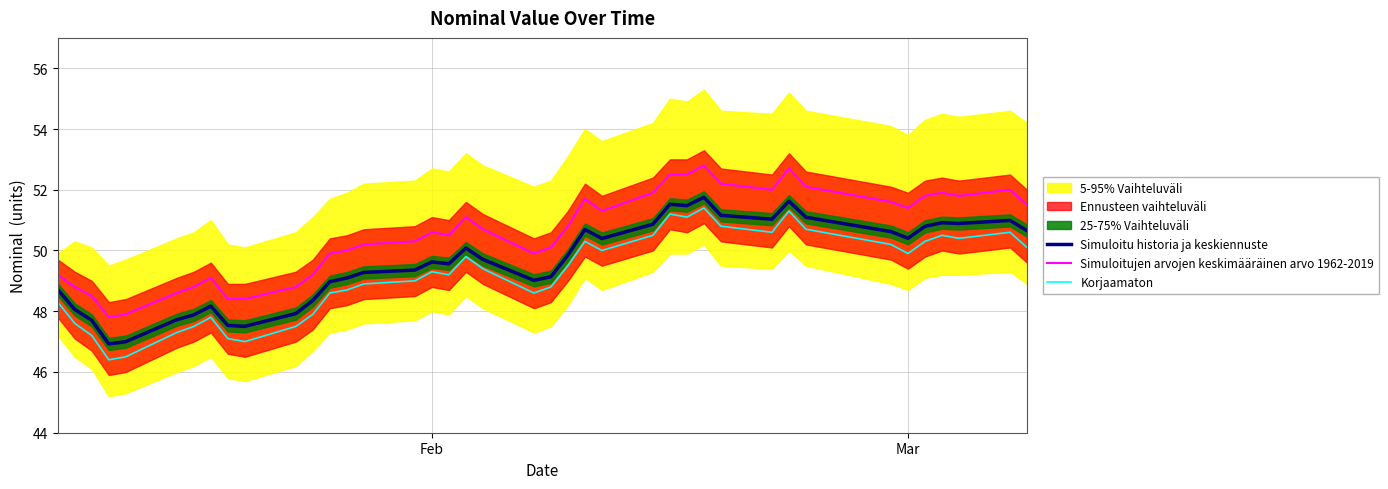

What is the minimum value for Simuloitujen arvojen keskimääräinen arvo 1962-2019?

47.8